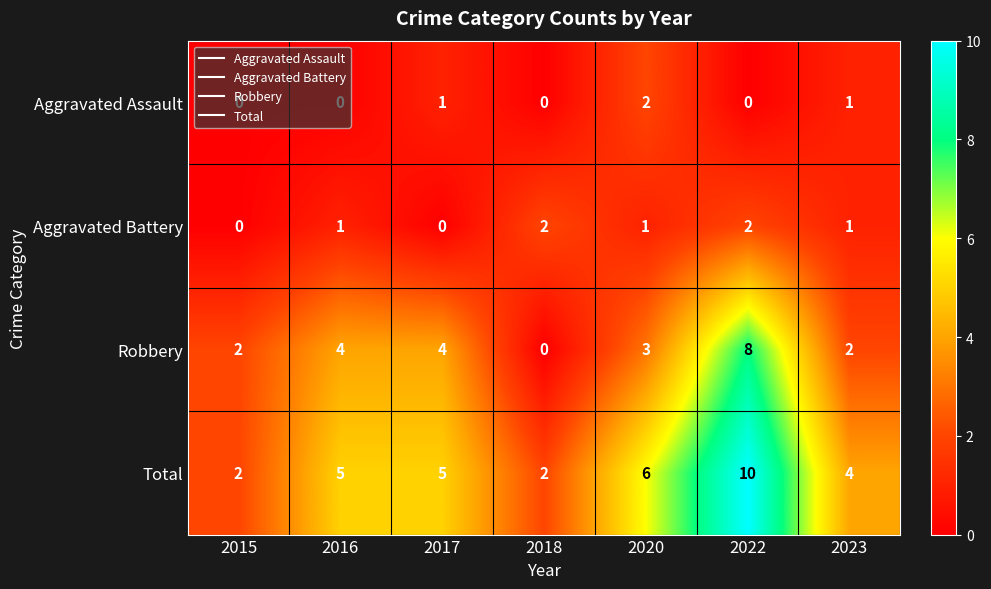

At which category is the sum across all series the highest?

2022